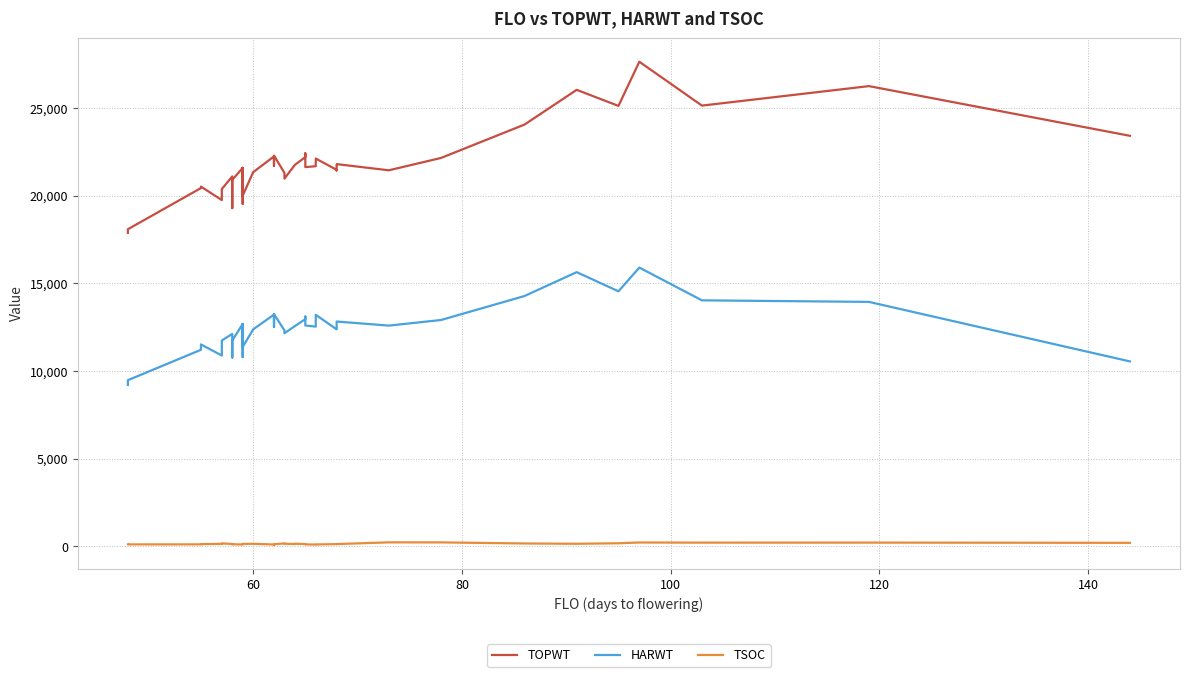

True or false: HARWT has a value of 18604 at 31.

False